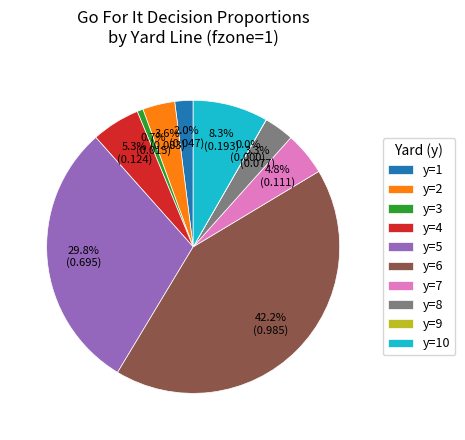

What percentage do y=8 and y=5 together represent?

33.1%